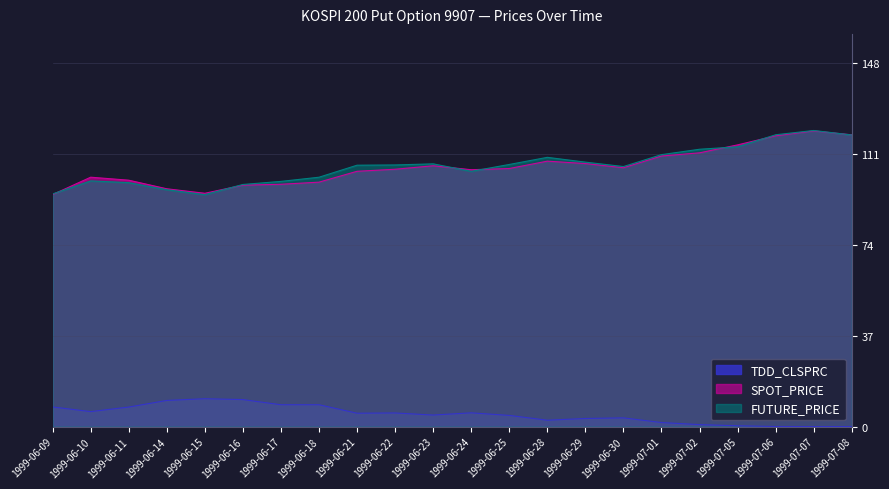

Which series has the widest spread of values?

FUTURE_PRICE